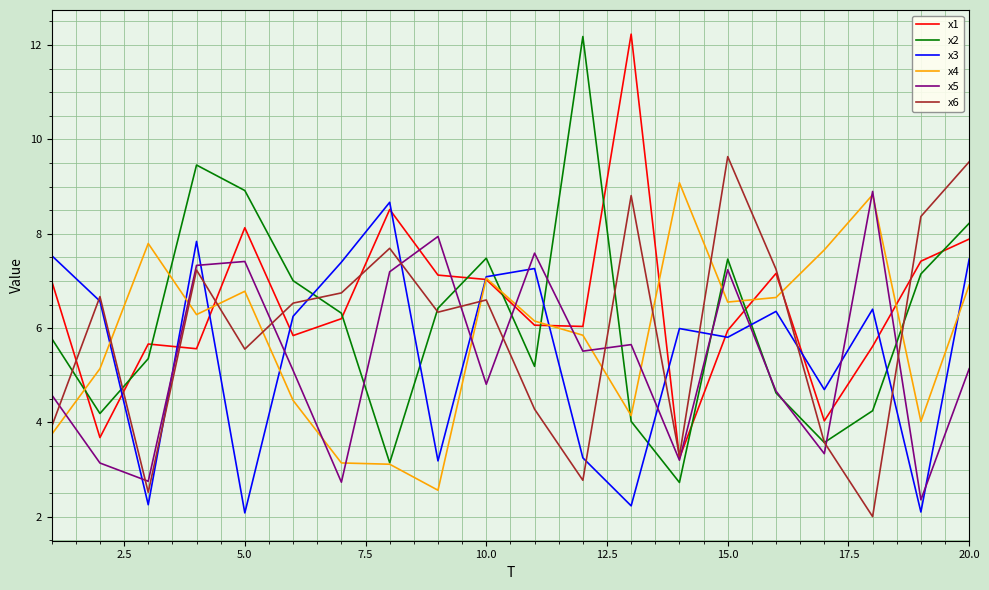

Which series ends up on top after the final intersection of x1 and x2?

x2